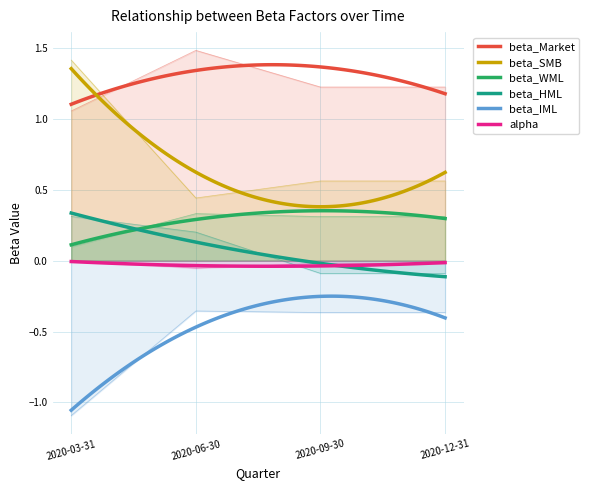

The beta_WML series shows 0.3 at 2020-12-31. True or false?

True